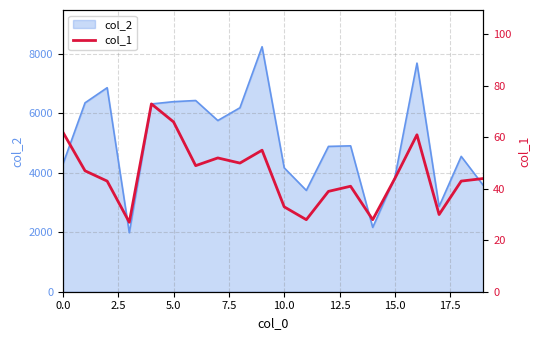

The value of col_2 at 0.0 is 4294. True or false?

True